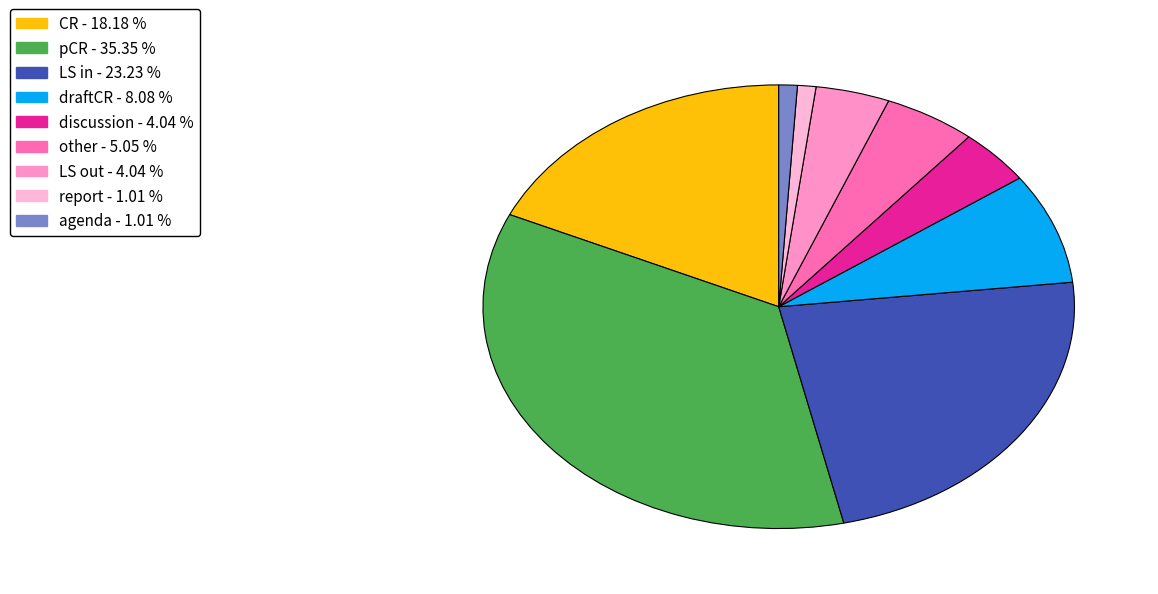

What is the largest slice in the pie chart?

pCR